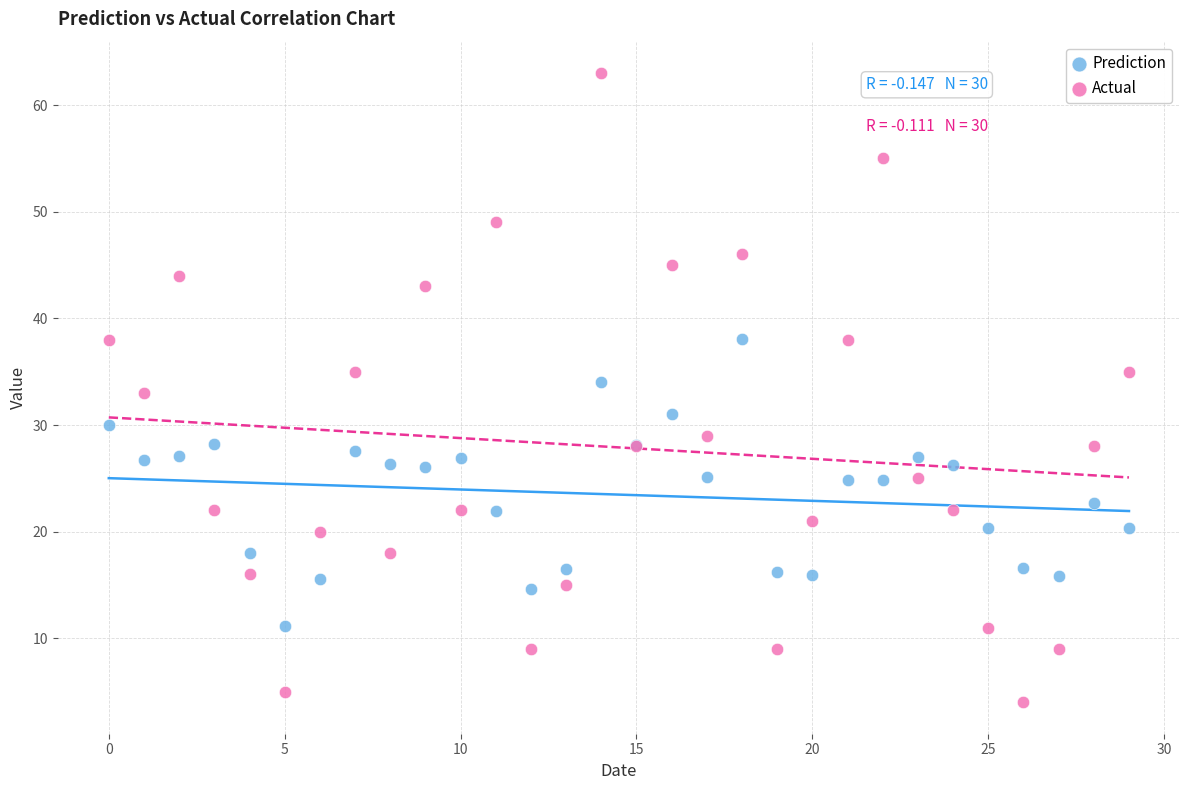

Which series has the widest spread of Y values?

Actual